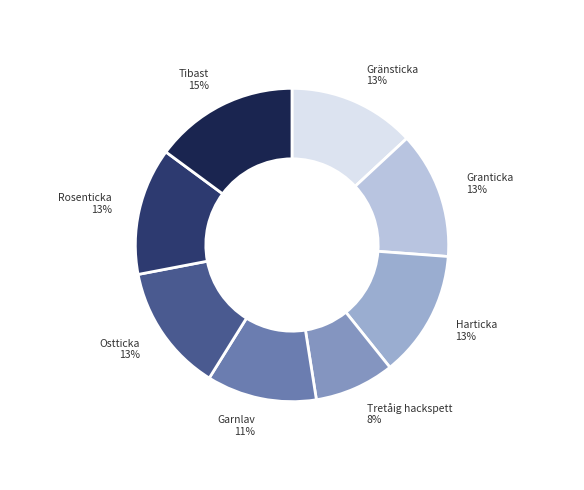

What is the smallest slice in the pie chart?

Tretåig hackspett